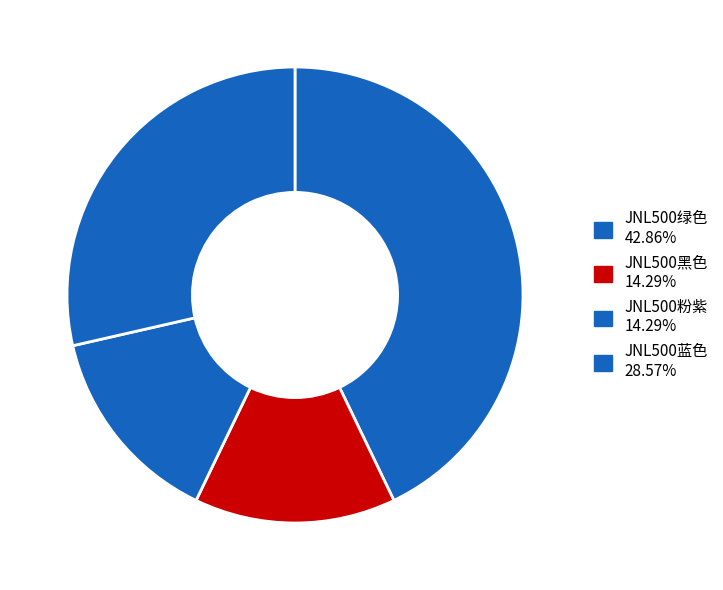

Count the number of slices in the pie.

4